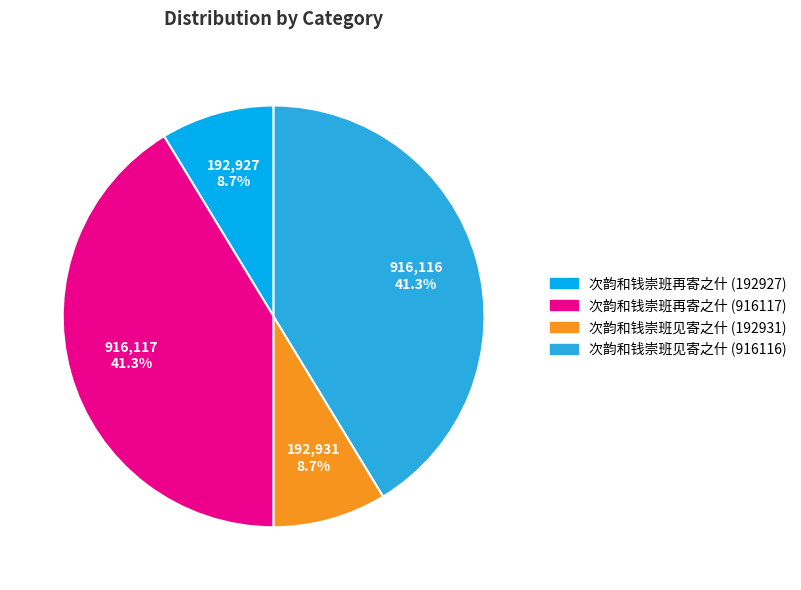

Is 次韵和钱崇班见寄之什 (916116) the majority of the pie?

No